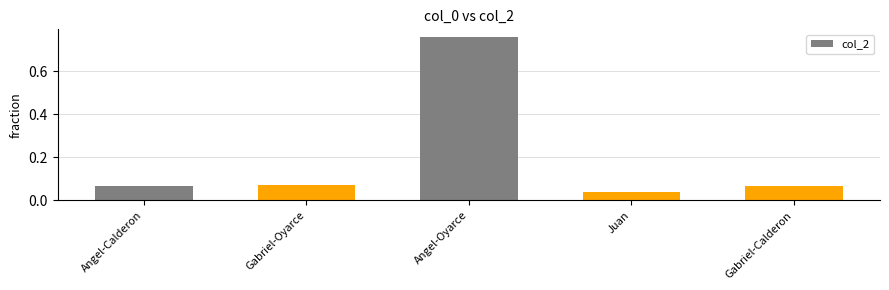

Which has a higher value, Juan or Angel-Calderon?

Angel-Calderon